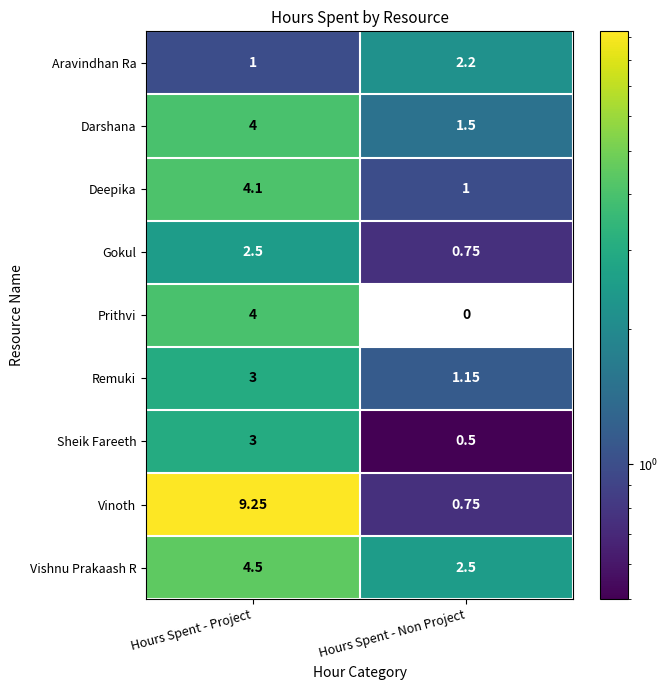

Rank the categories by Vinoth value from lowest to highest.

Hours Spent - Non Project, Hours Spent - Project